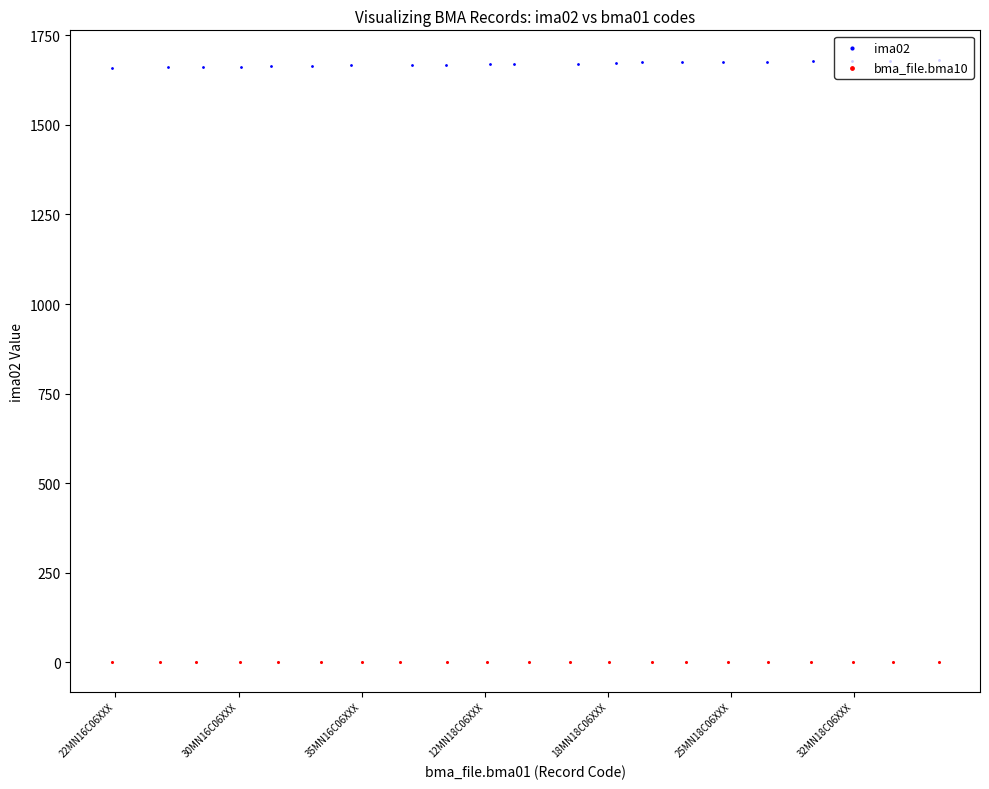

Is the value of bma_file.bma10 at 32MN18C06XXX greater than the value of ima02 at 22MN16C06XXX?

No